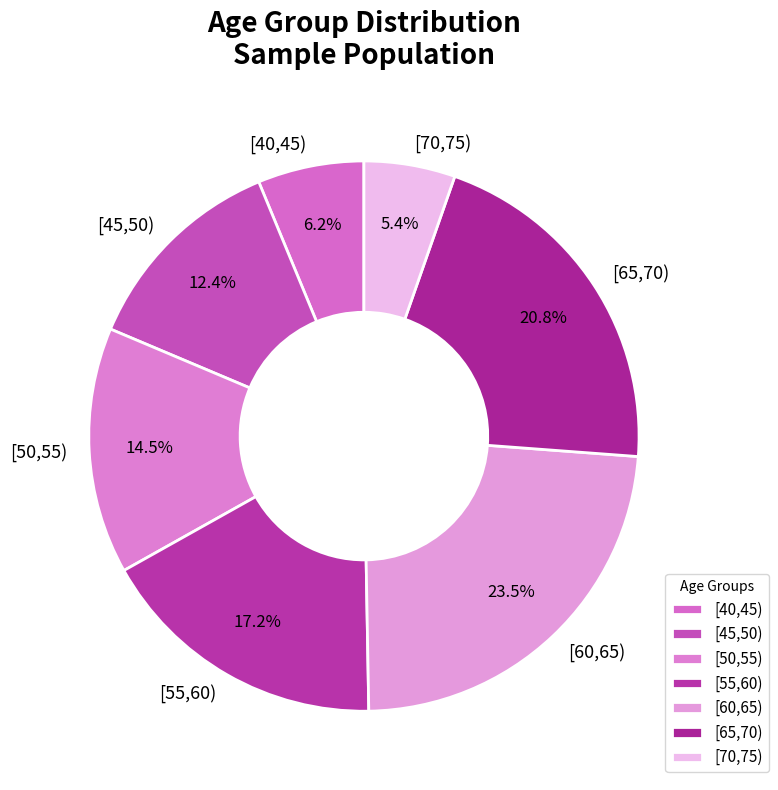

Combined, do [60,65) and [55,60) account for over 50%?

No